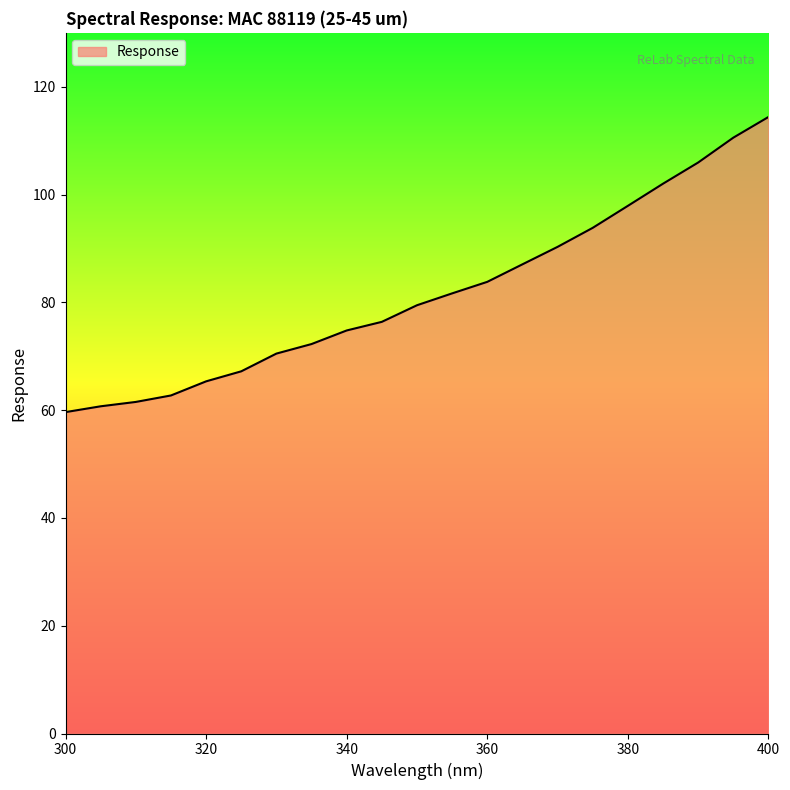

What is the minimum value shown in the chart?

59.6